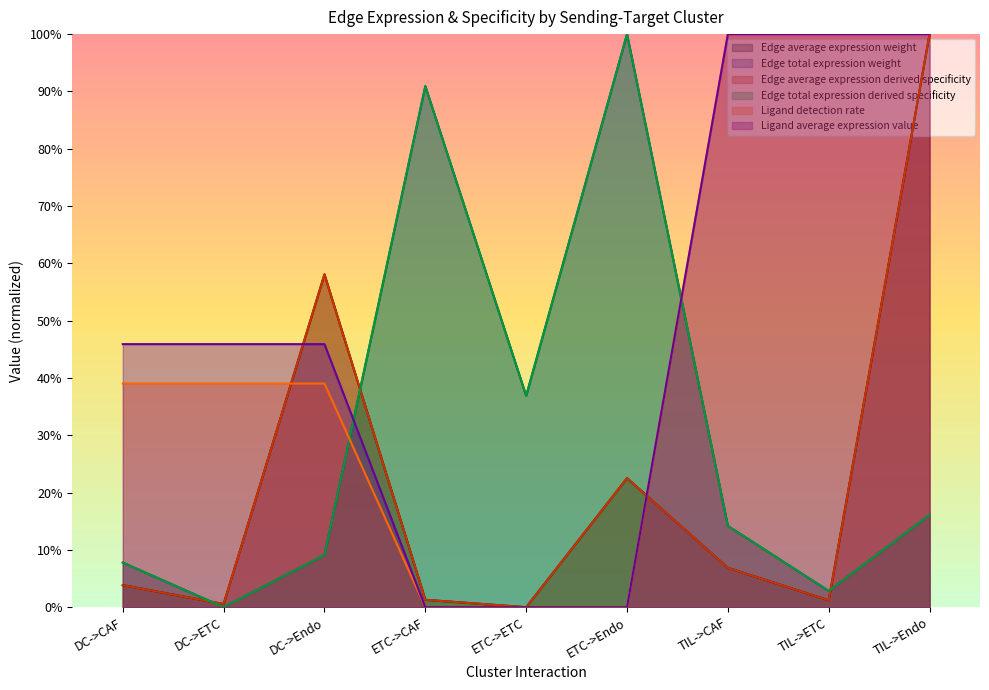

How many values in the Ligand average expression value series exceed 0?

6